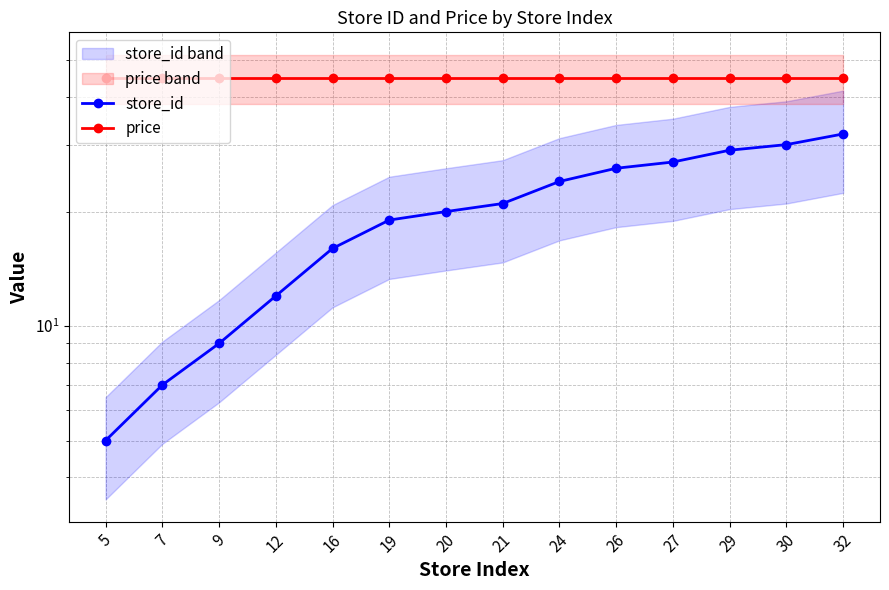

How many data points in store_id are less than 21?

7